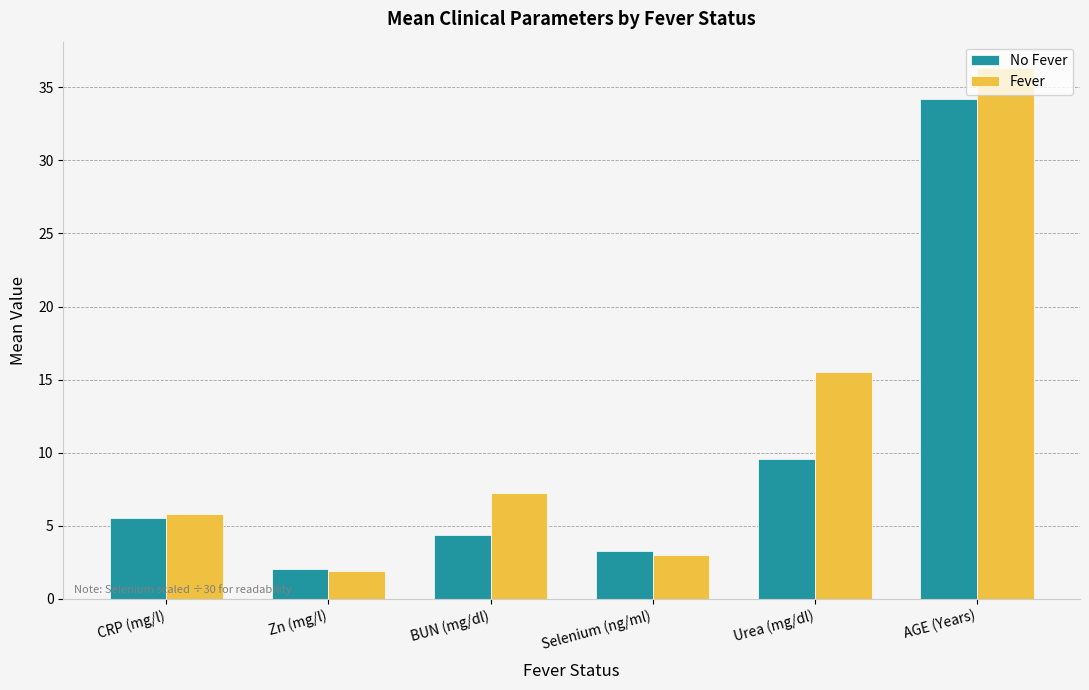

List the series in order of their peak value, lowest first.

No Fever, Fever